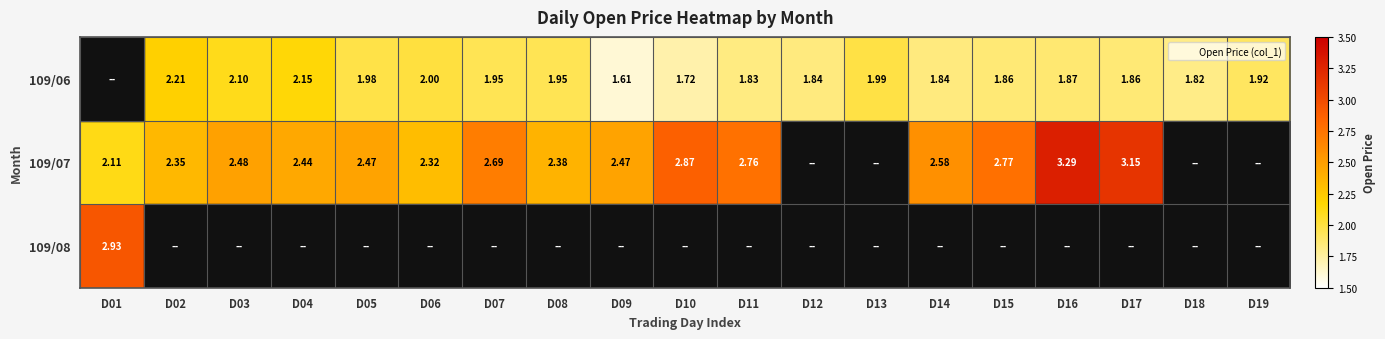

Between D06 and D02, which is larger?

D02